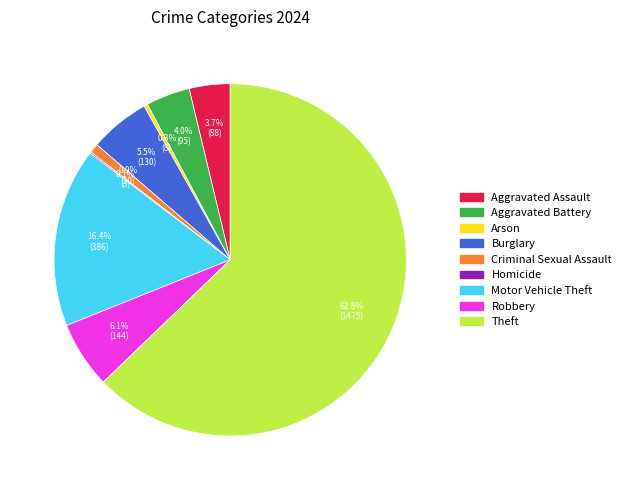

Which has a higher value, Burglary or Criminal Sexual Assault?

Burglary